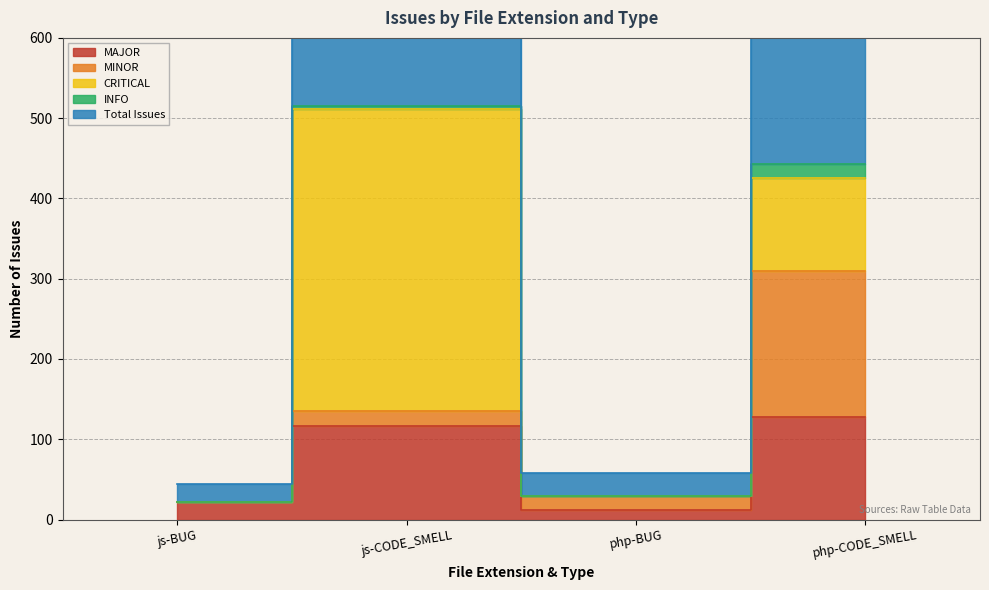

What value does the Total Issues series have at php-BUG, to the nearest 10?

60